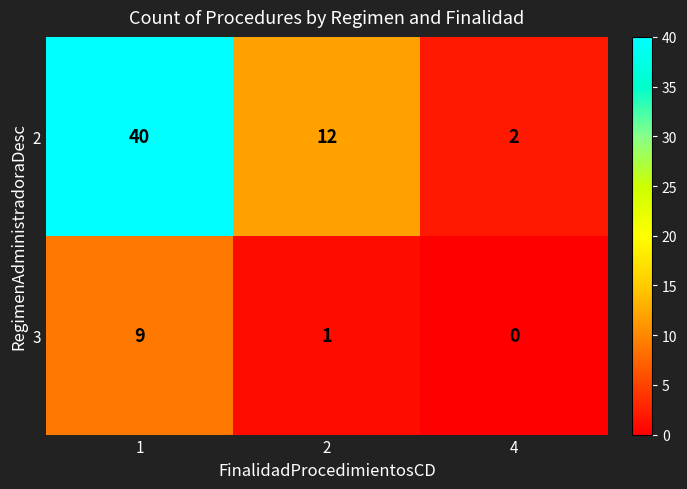

Reading left to right, extract all data points from this chart.

2: 1=40	2=12	4=2
3: 1=9	2=1	4=0